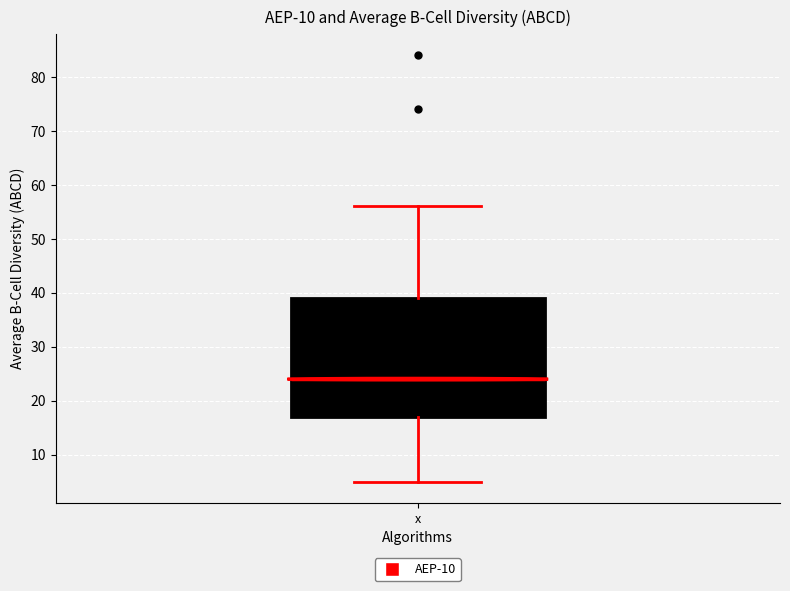

Transcribe this box plot: give where the median line is, the range the box spans, and where the two whiskers end, as read against the y-axis. The values are not printed on the chart, so give them approximately, as read against the axis.

median 24, box 17 to 39, whiskers 5 to 56